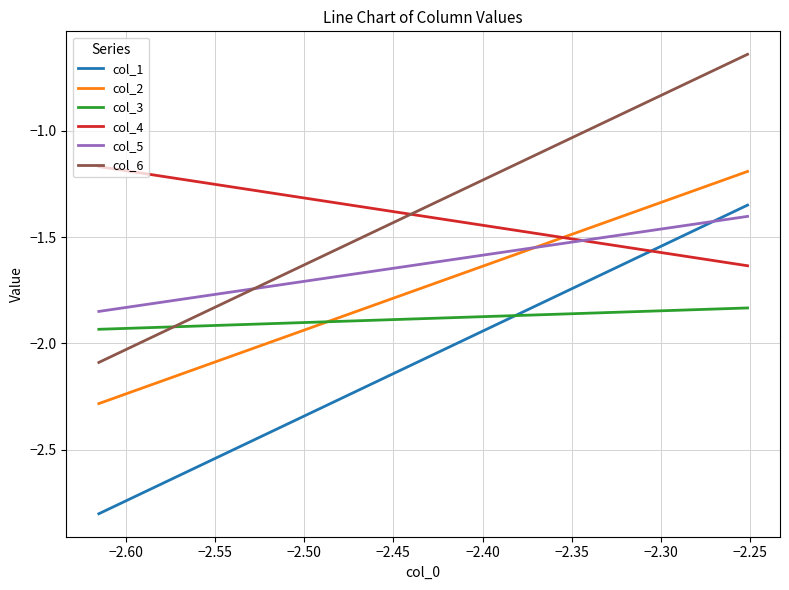

True or false: col_4 and col_5 cross at least once.

True